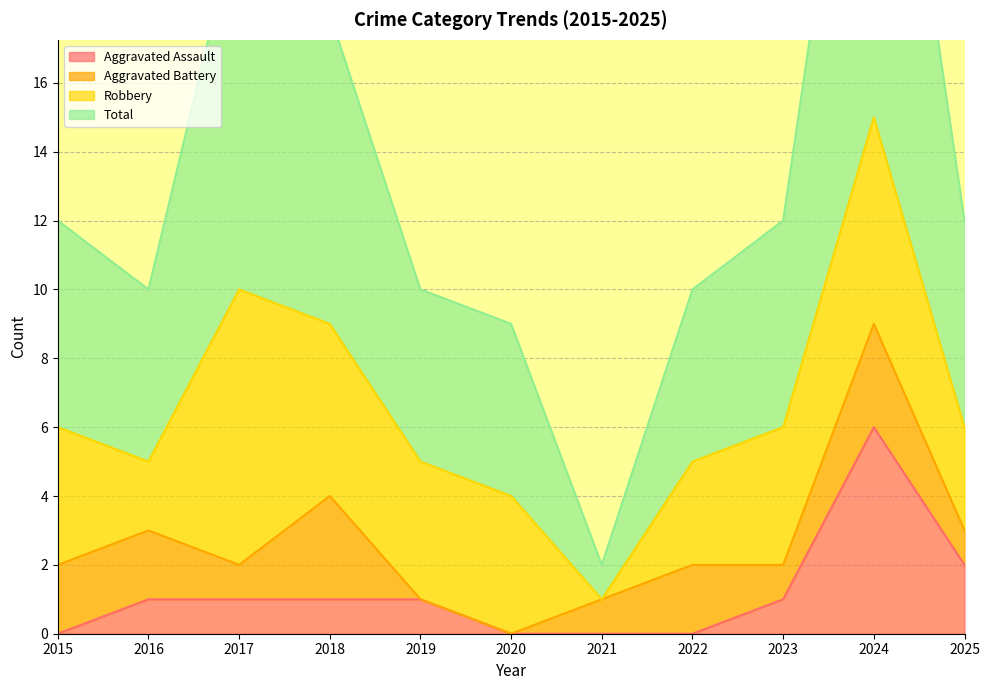

Where is Aggravated Assault nearest to the value 3?

2025